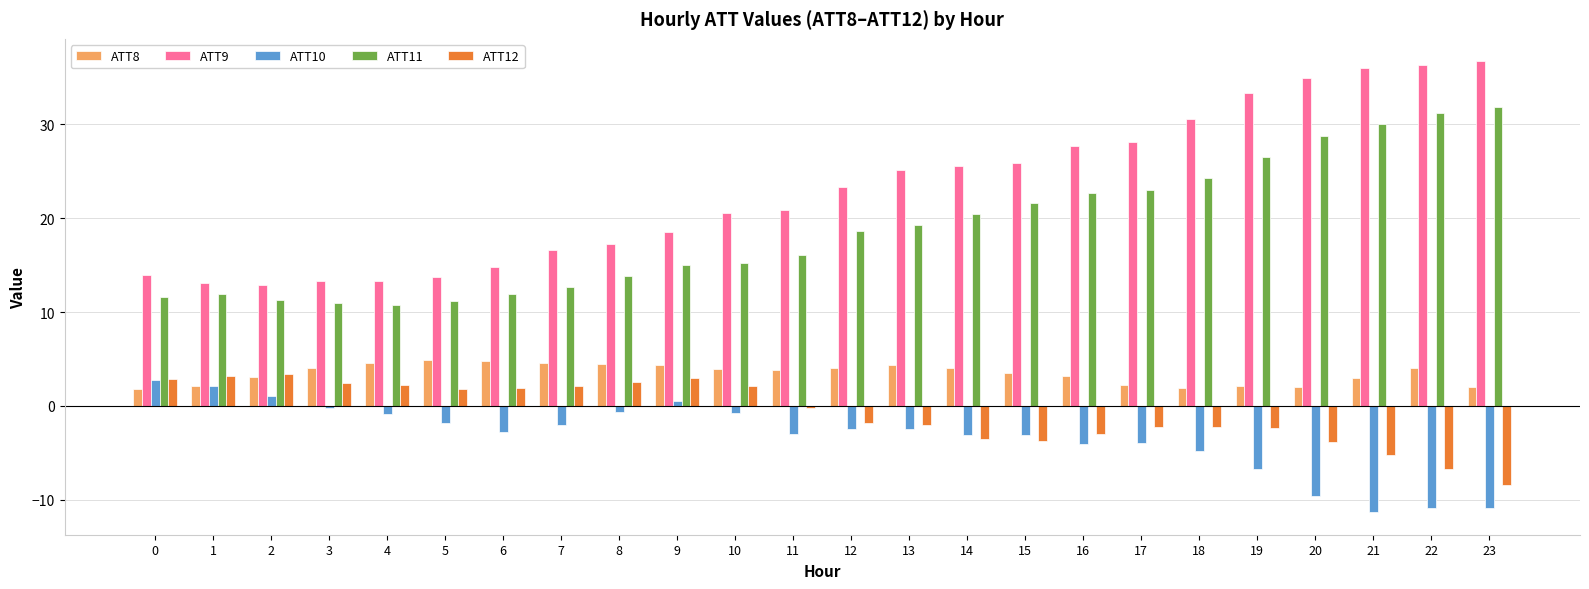

Is it true that ATT9 equals 14.8 at 6?

True